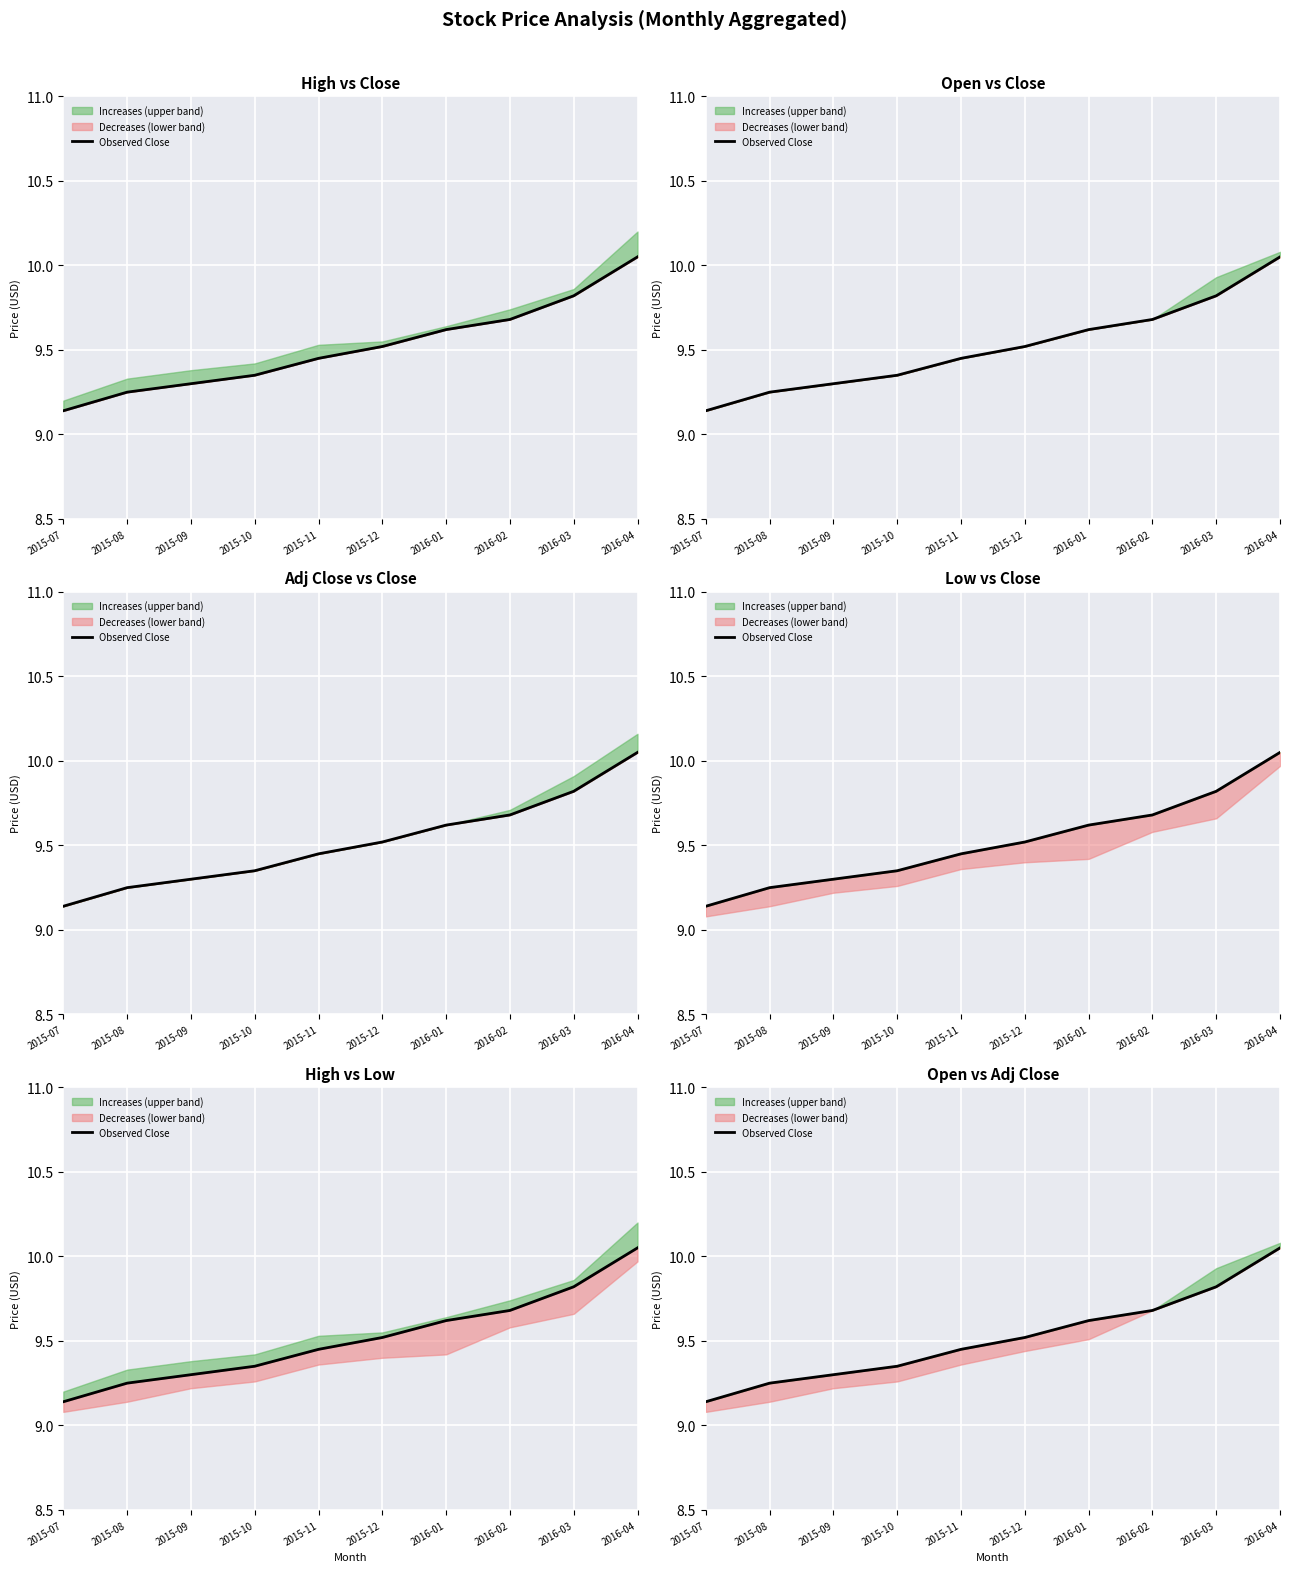

Reading right to left, extract all data points from this chart.

10.1	9.8	9.7	9.6	9.5	9.4	9.3	9.3	9.2	9.1